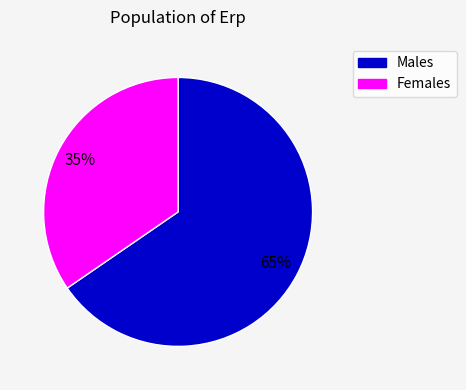

To the nearest percent, what percentage of the pie is Females?

35%